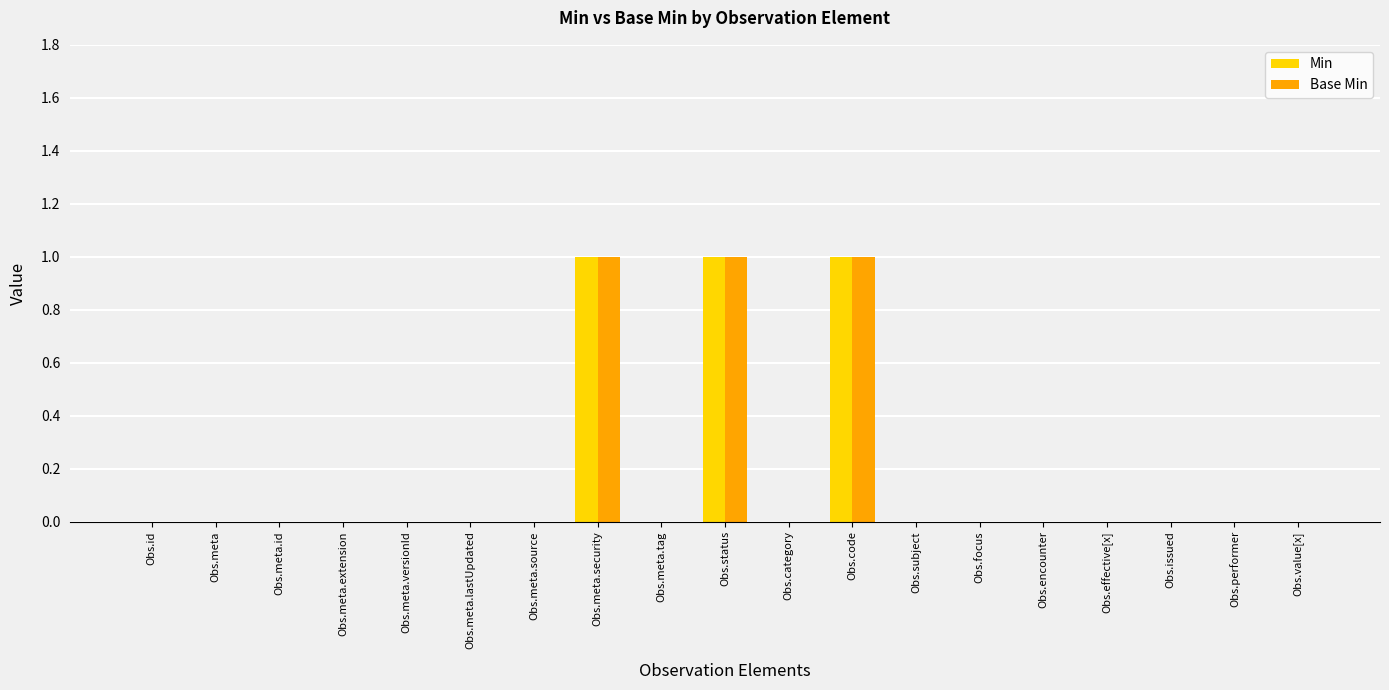

What are all the series names shown in the legend?

Min, Base Min